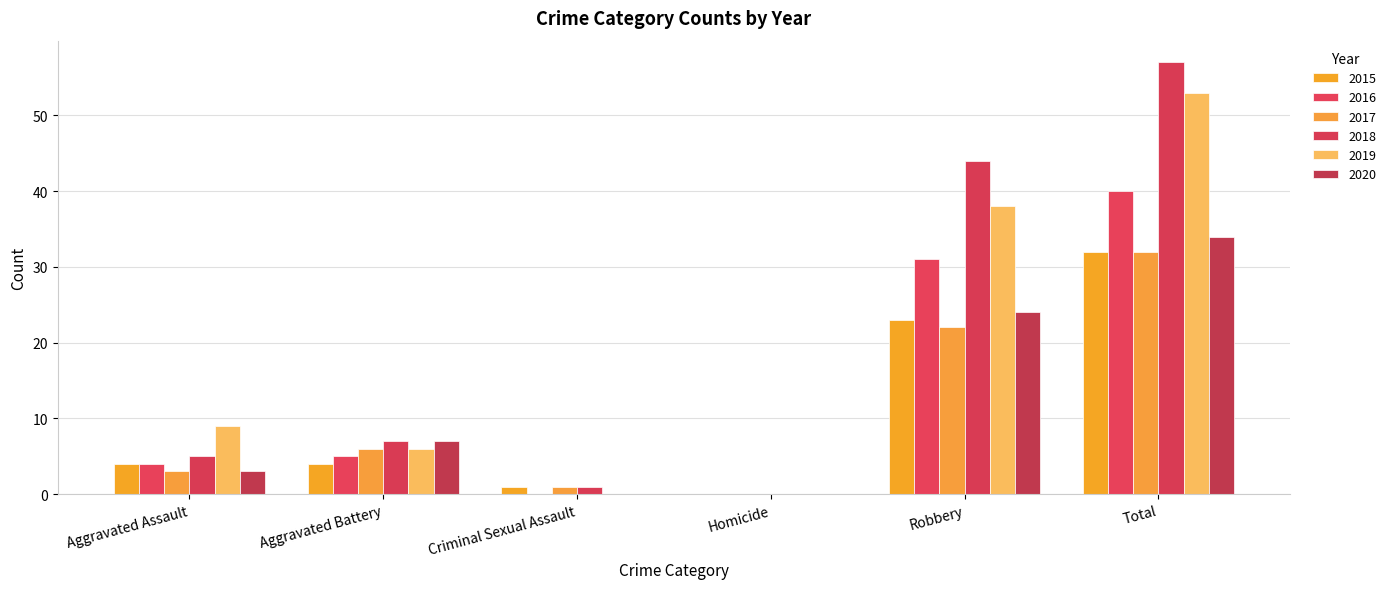

Where does the 2015 series first go above 4?

Robbery